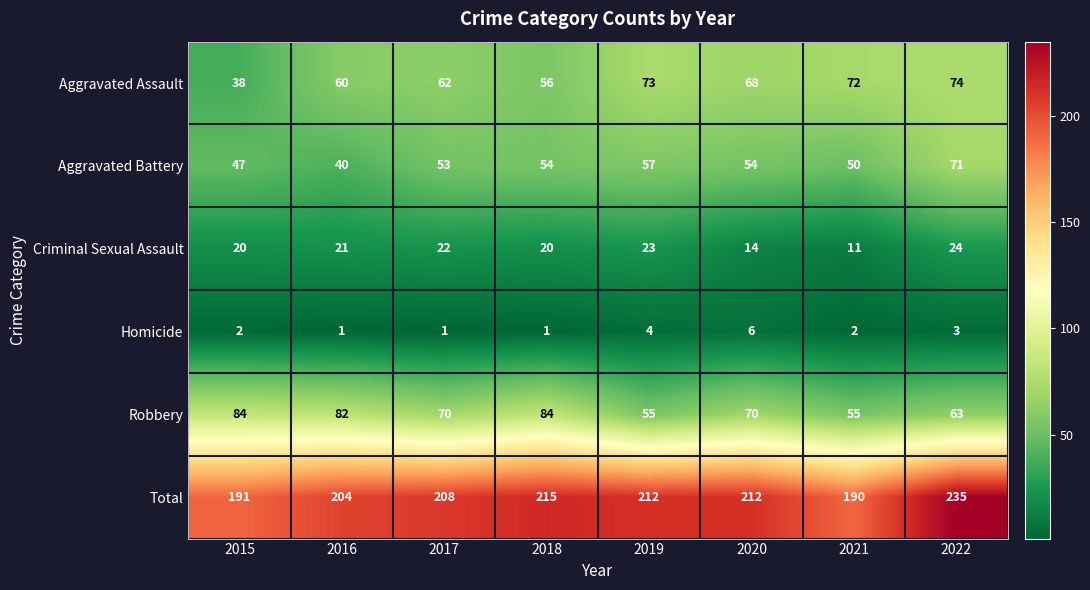

What is the maximum value shown in the chart?

235